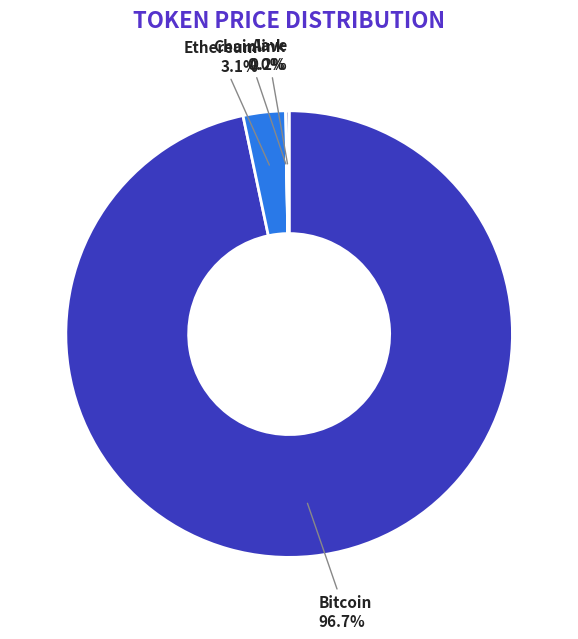

Which slice is the largest?

Bitcoin